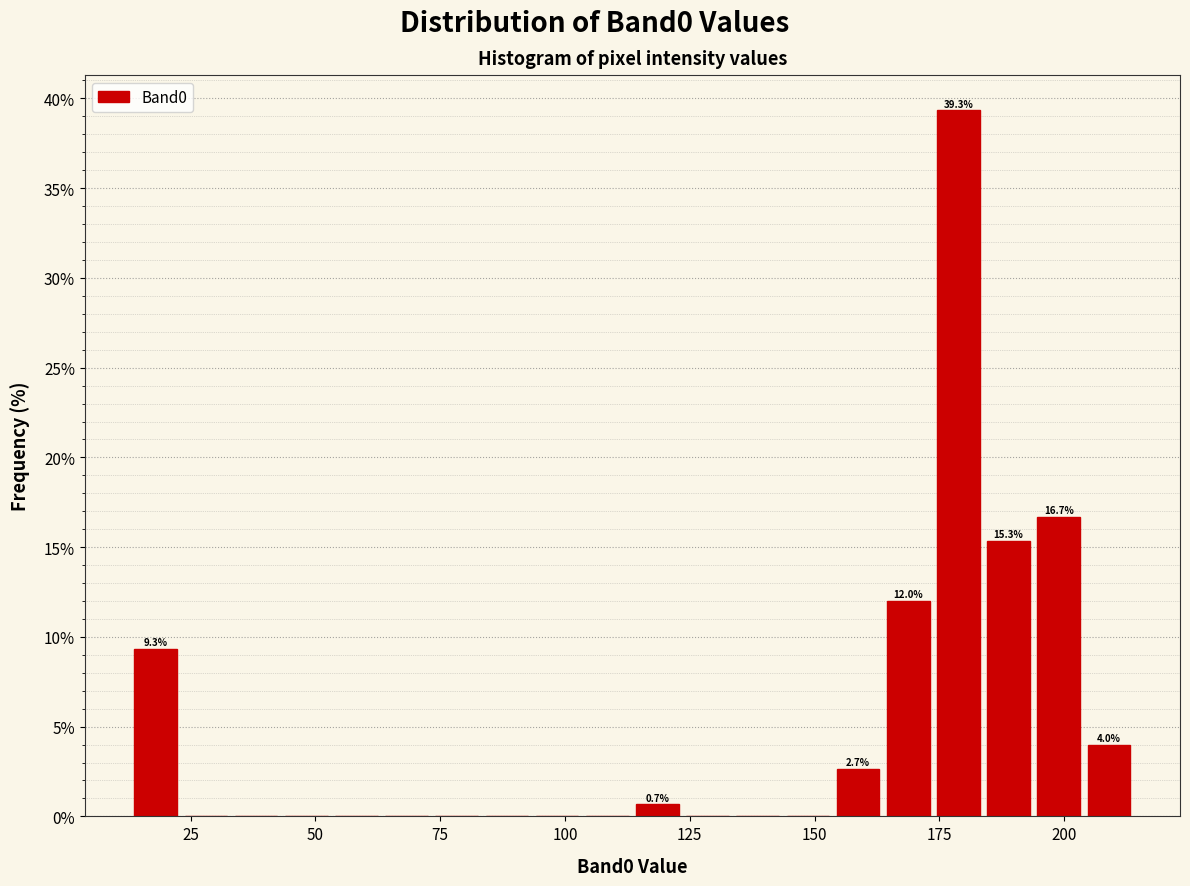

Read against the x-axis, roughly where is the centre of the tallest bar?

180